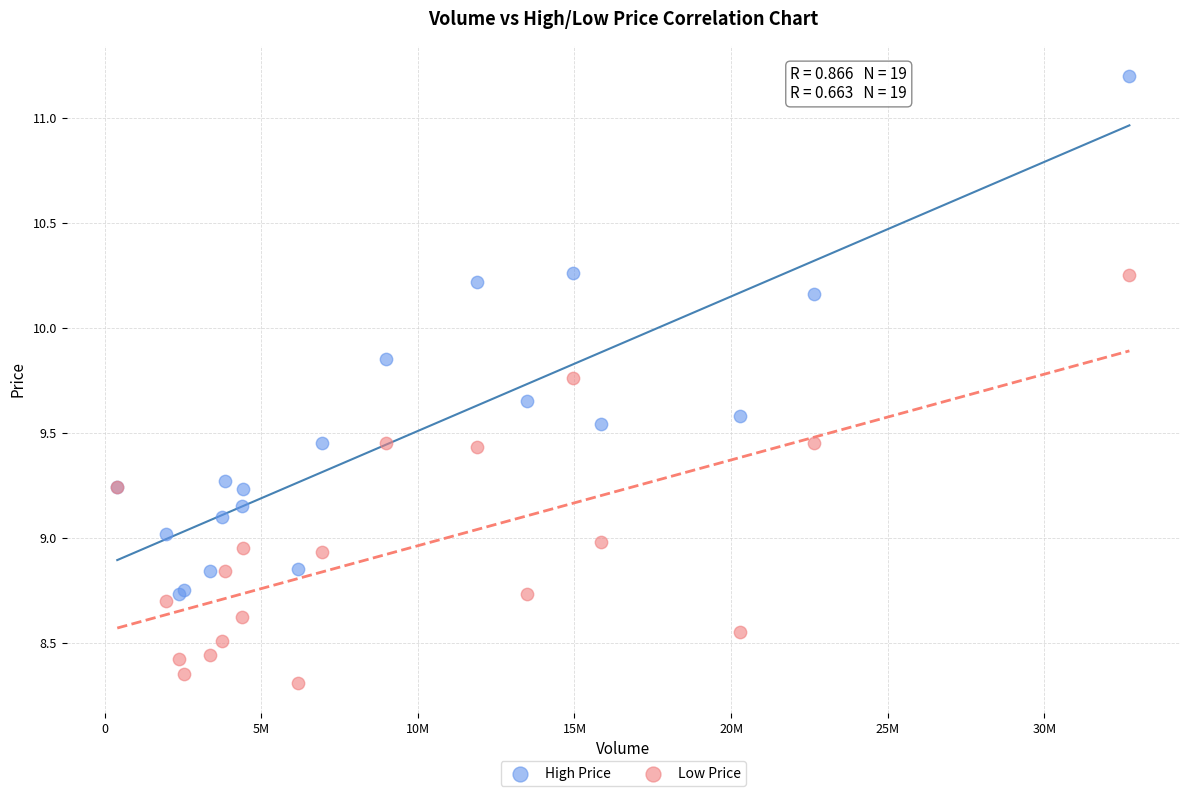

Which series contains the highest Y value?

High Price